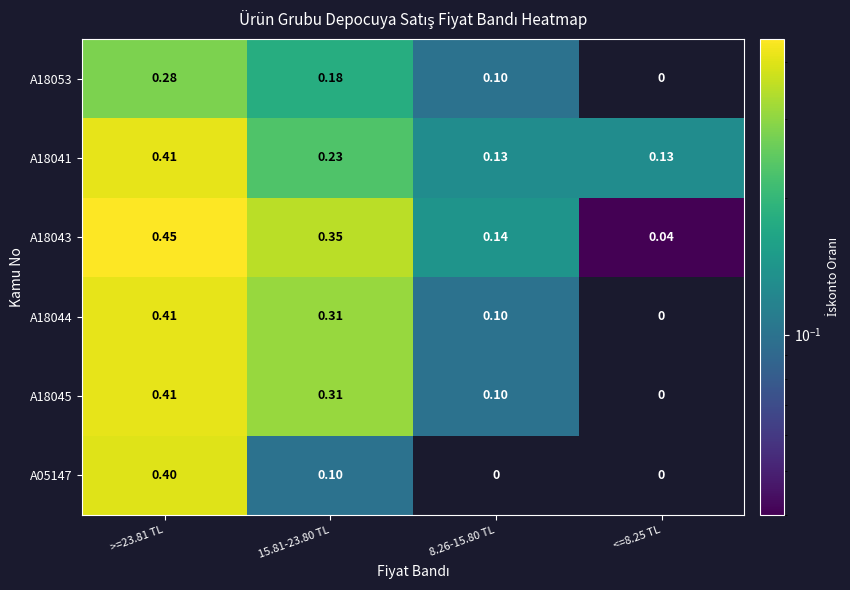

The value of A05147 at 8.26-15.80 TL is -0.1. True or false?

False